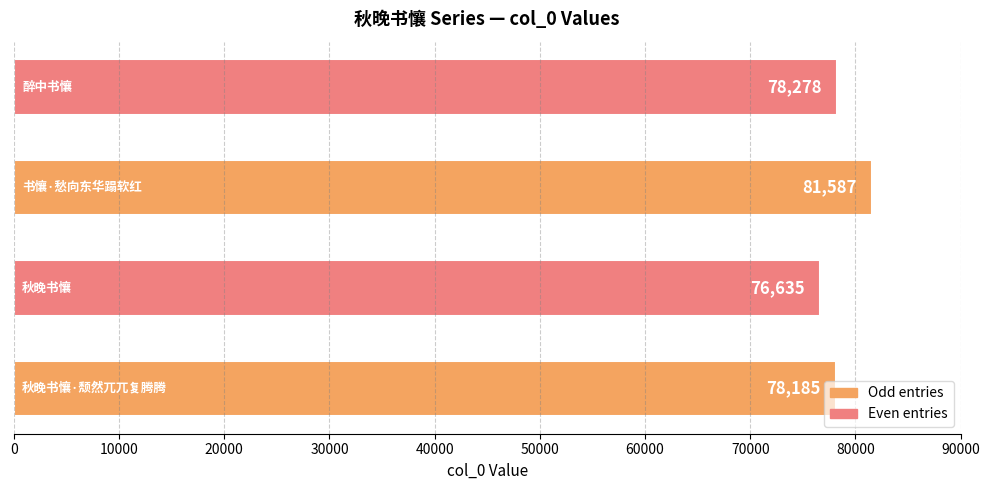

What is the greatest value displayed?

81587